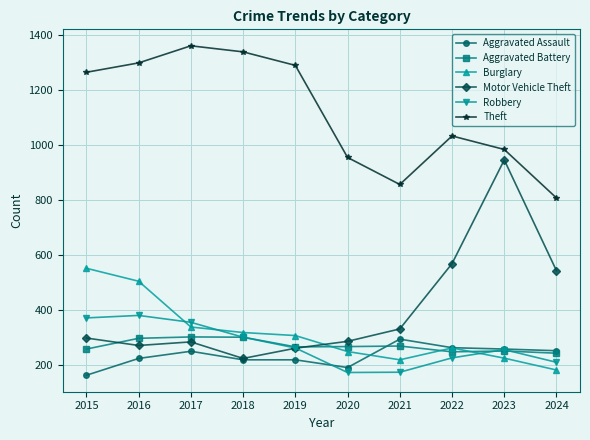

At which category does Theft reach its first local valley?

2021